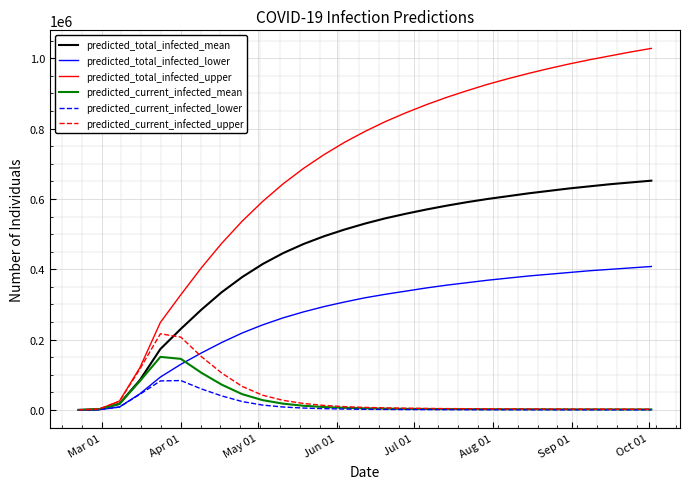

Which series has the widest spread of values?

predicted_total_infected_upper